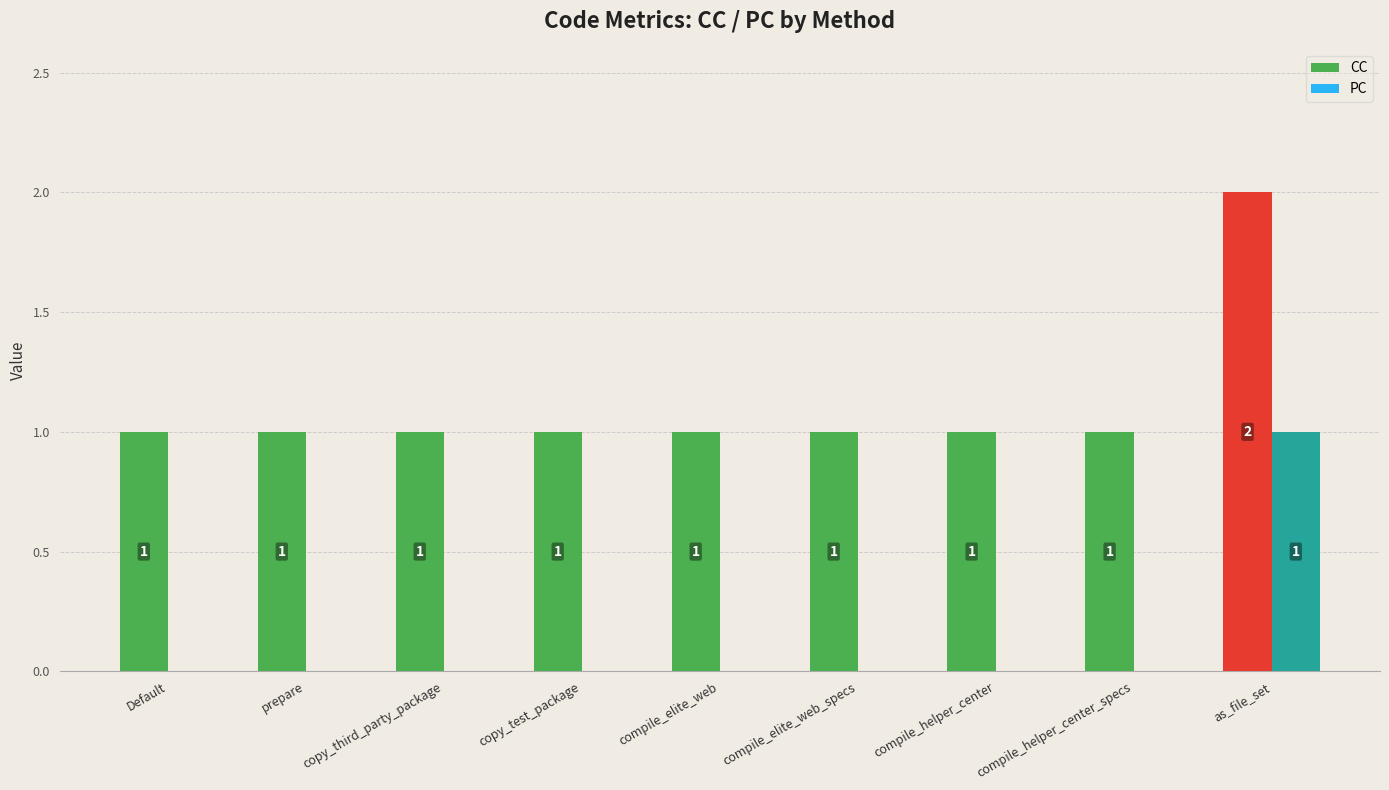

True or false: PC has a value of 0 at compile_helper_center.

True